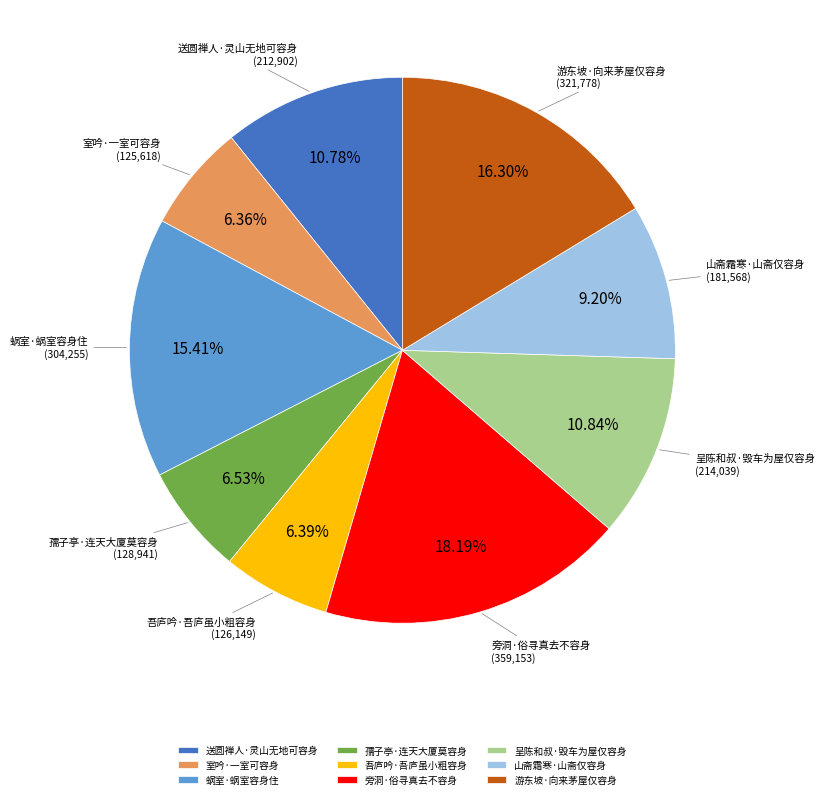

What portion of the pie excludes 室吟·一室可容身?

93.6%